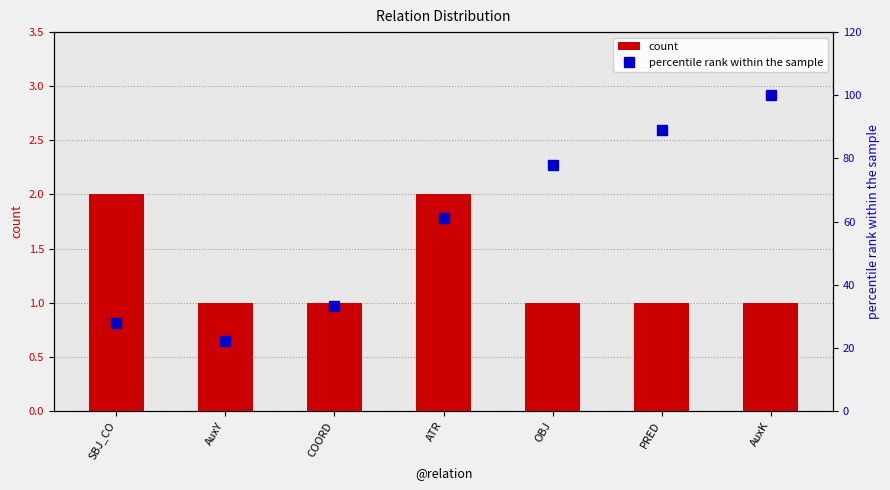

What is the sum of the count values at PRED and COORD?

2